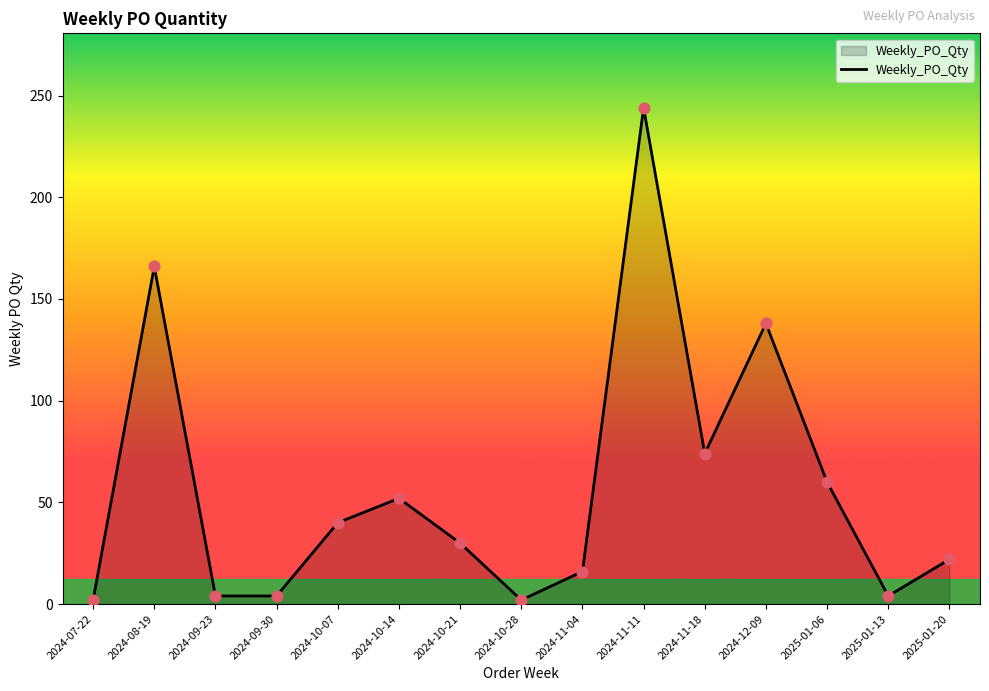

Which has a higher value, 2024-11-18 or 2024-08-19?

2024-08-19